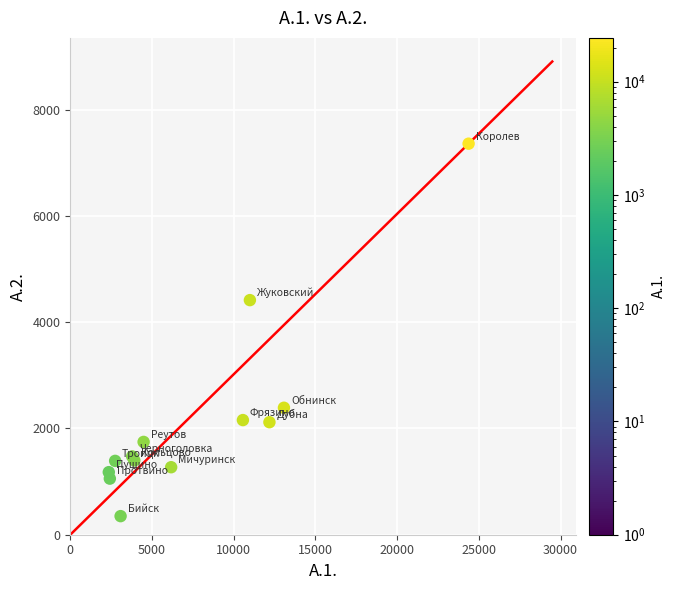

What Y value in the scatter plot is closest to 3855?

4416.0